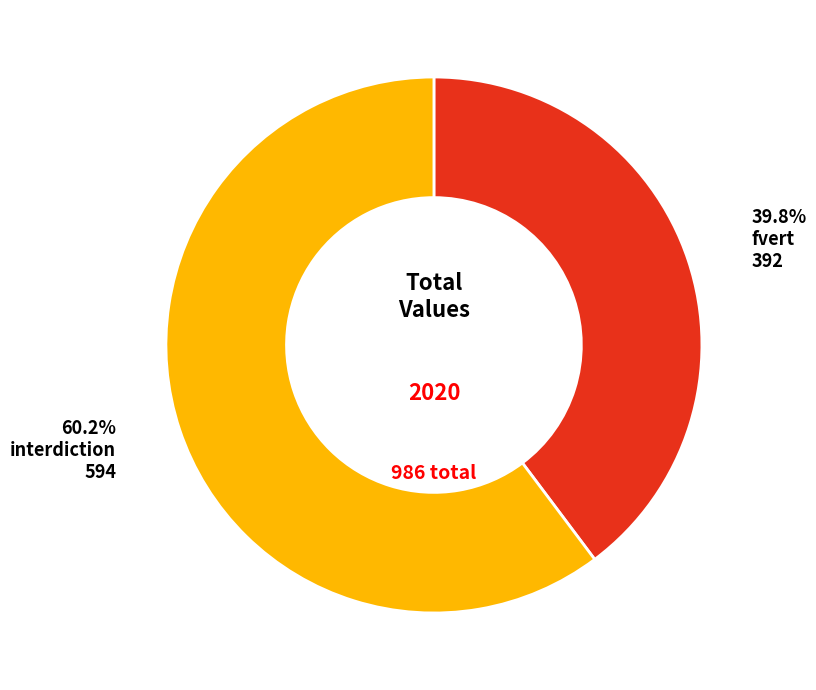

Is there a majority slice in this chart?

Yes